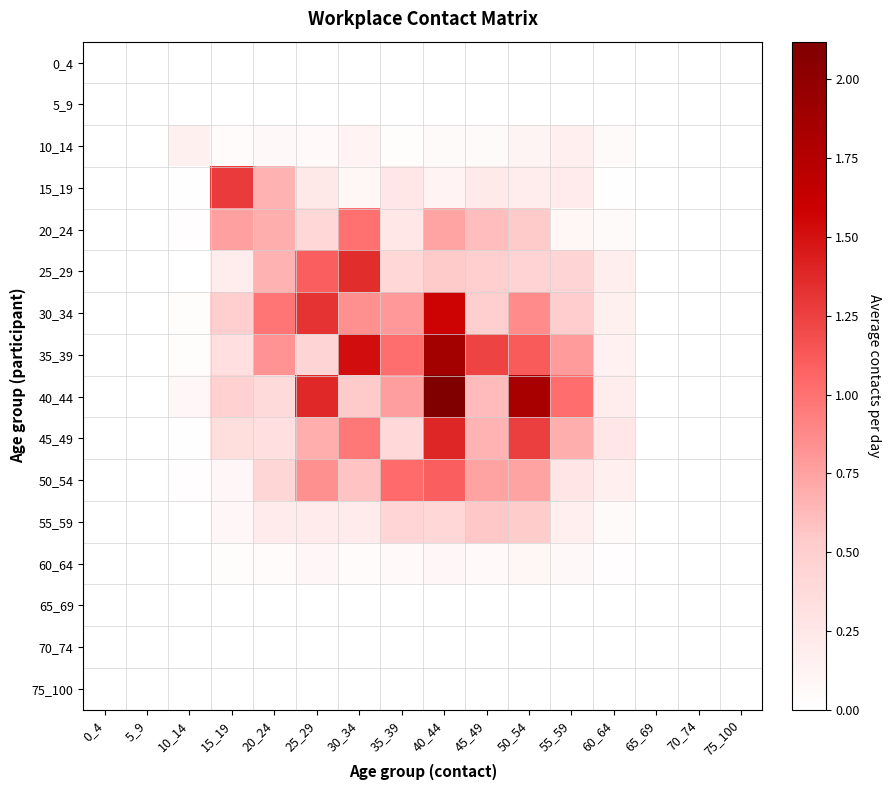

What is the spread (max minus min) of values at 45_49?

1.2